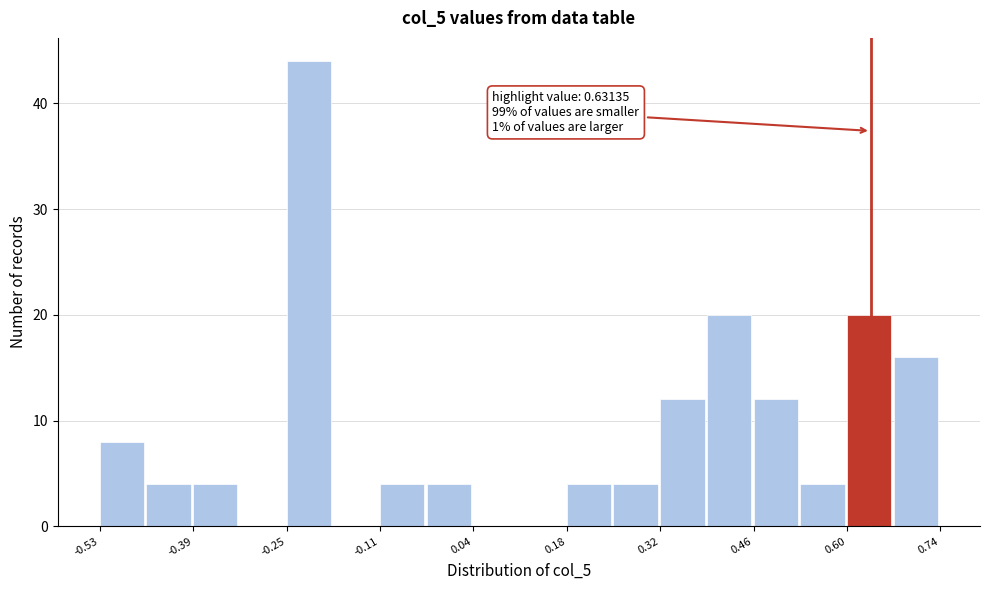

Read against the x-axis, roughly where is the centre of the tallest bar?

-0.22